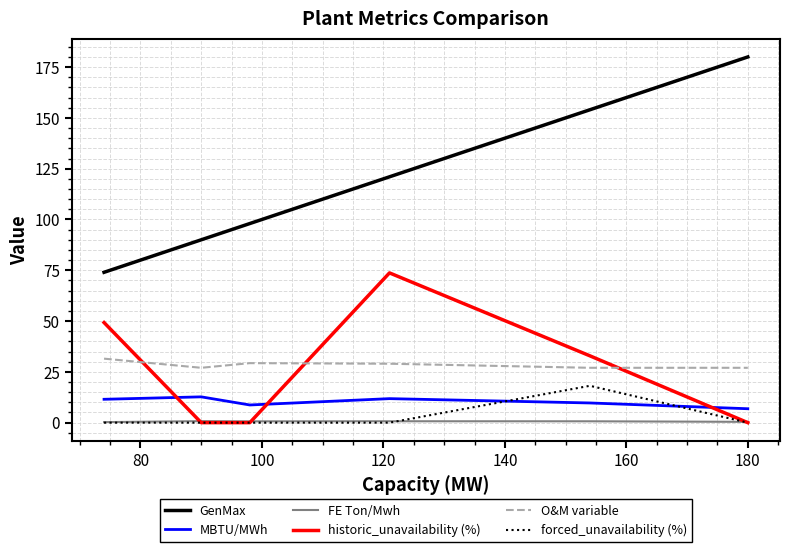

Which series has the largest range (max minus min)?

GenMax